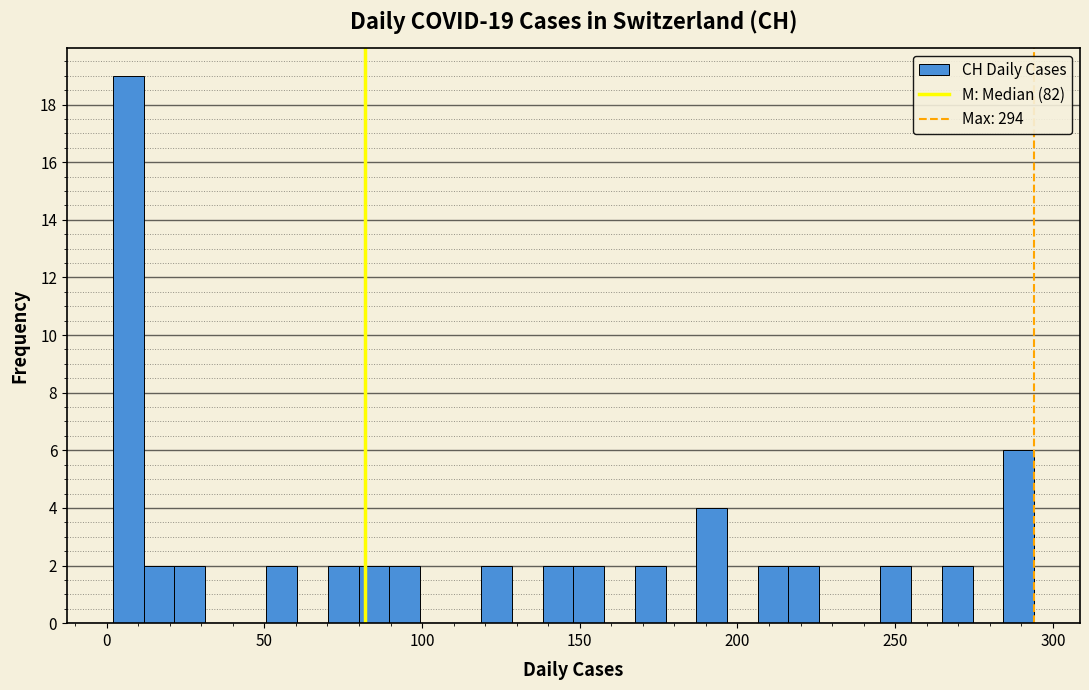

Around what value on the x-axis is the tallest bar? Give the approximate position of its centre, as read against the axis.

5